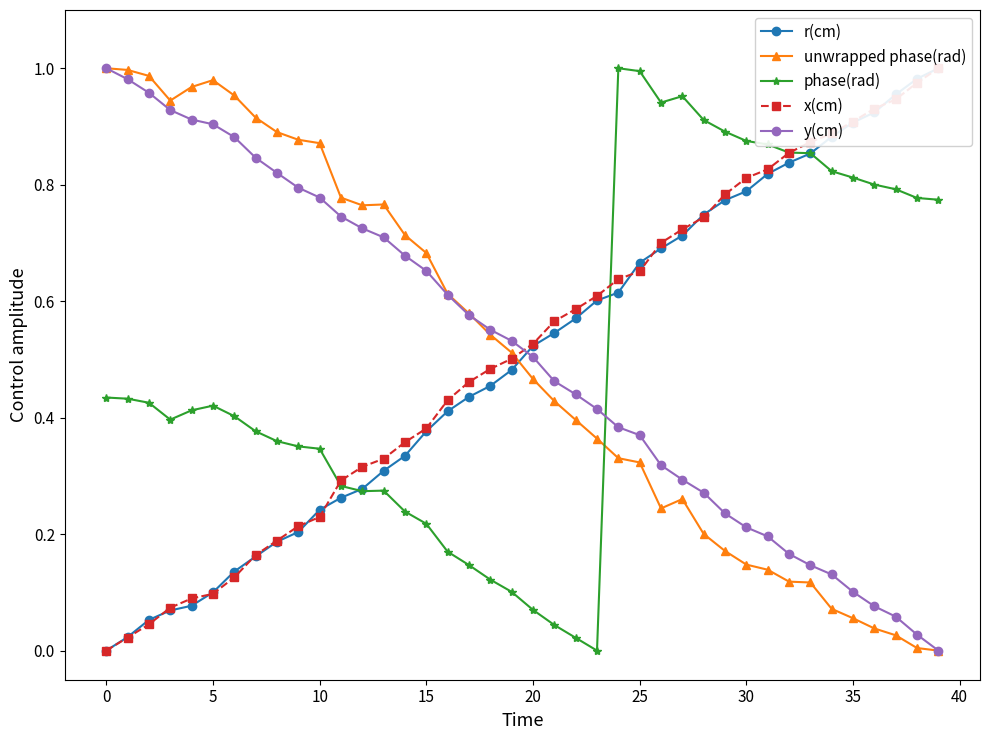

True or false: phase(rad) has a value of 0.3 at 13.

True